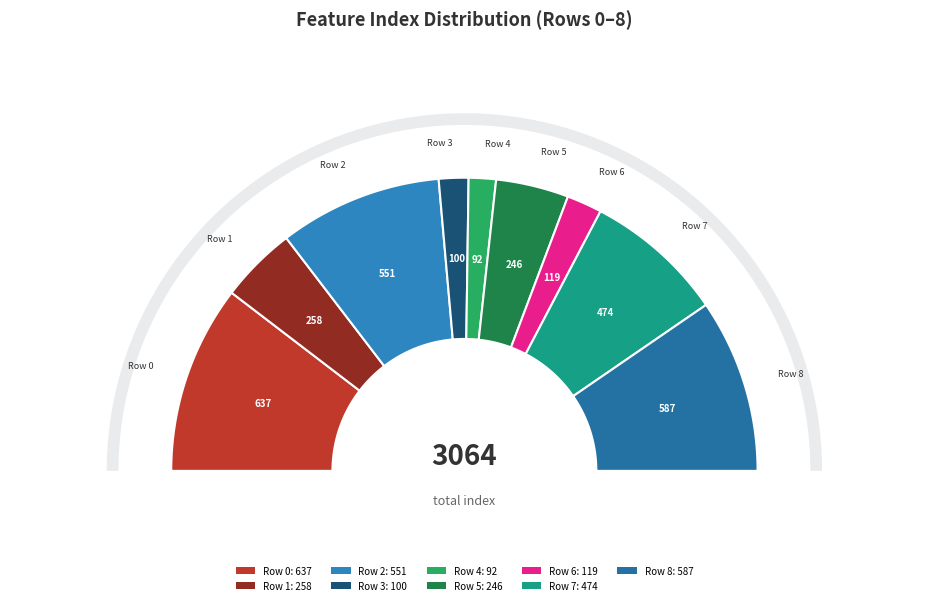

How many segments does this pie chart have?

9